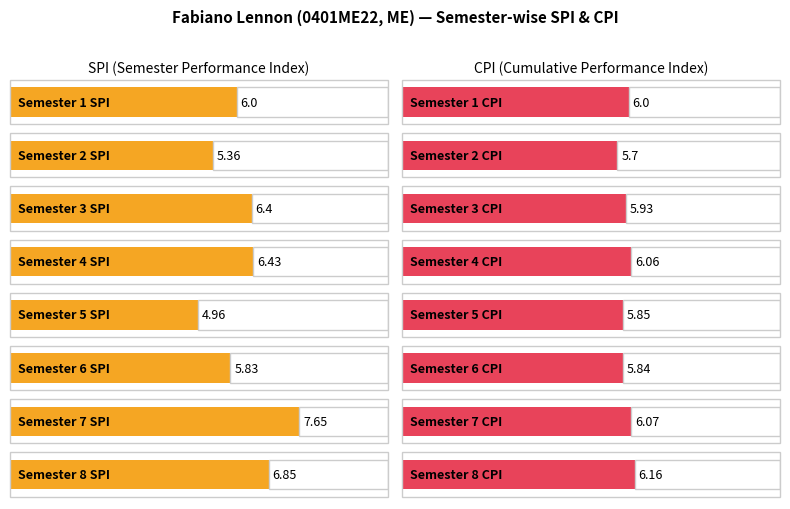

At which label is SPI closest to 6?

1